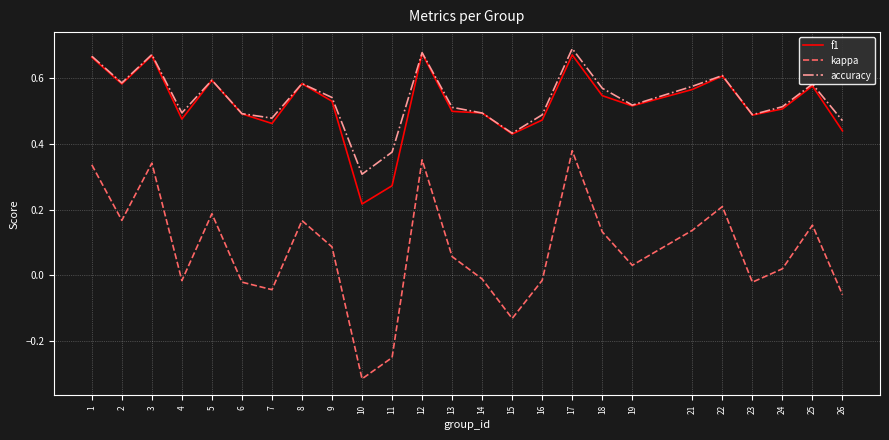

Which series changed the most between 9 and 26?

kappa